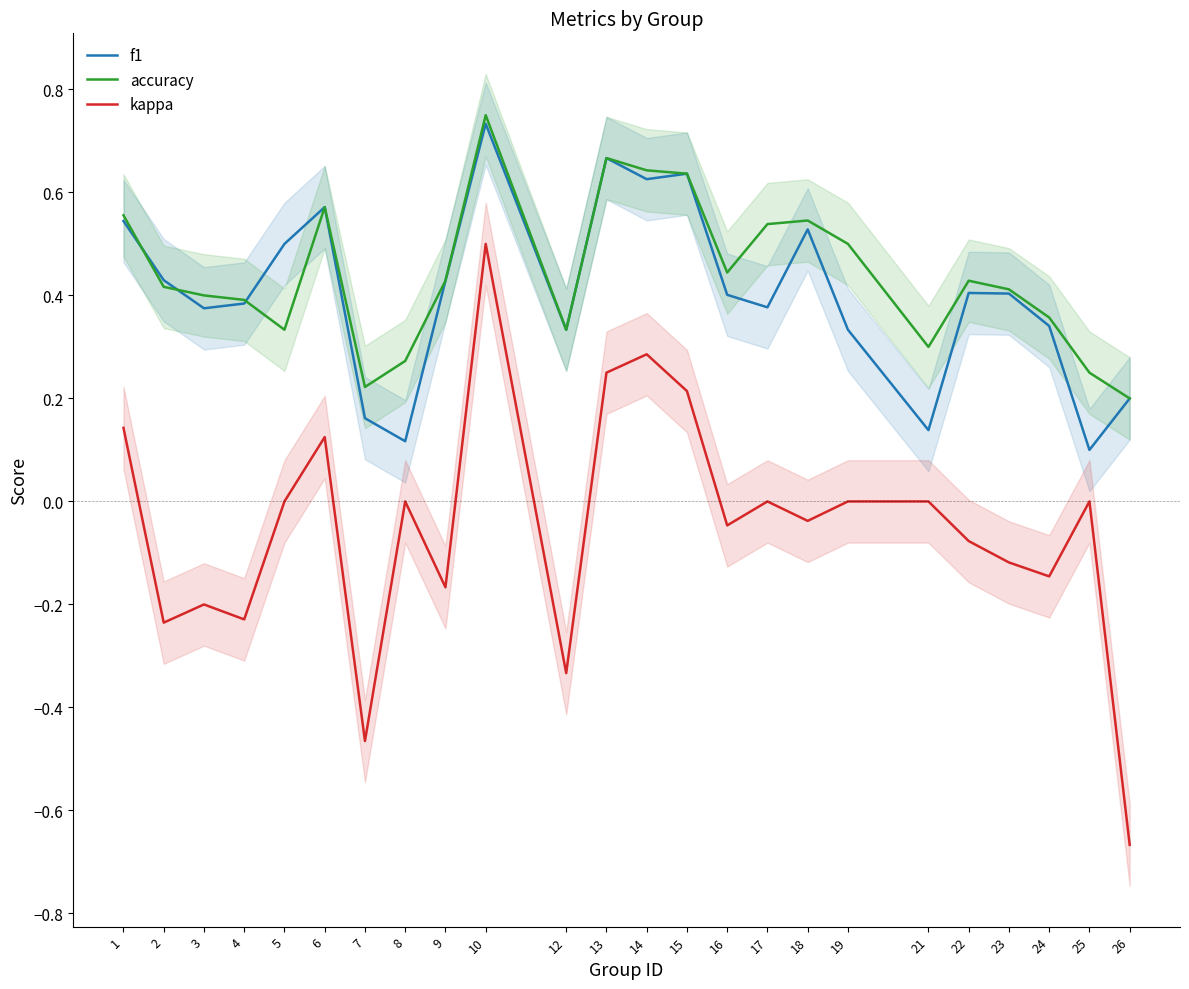

Is it true that accuracy equals 0.6 at 6?

True